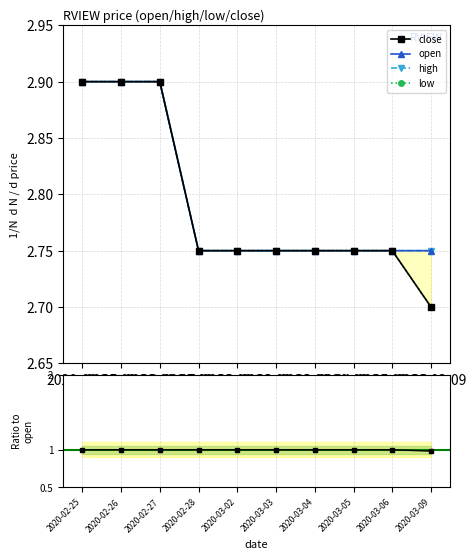

The high series shows 2.8 at 2020-03-02. True or false?

True